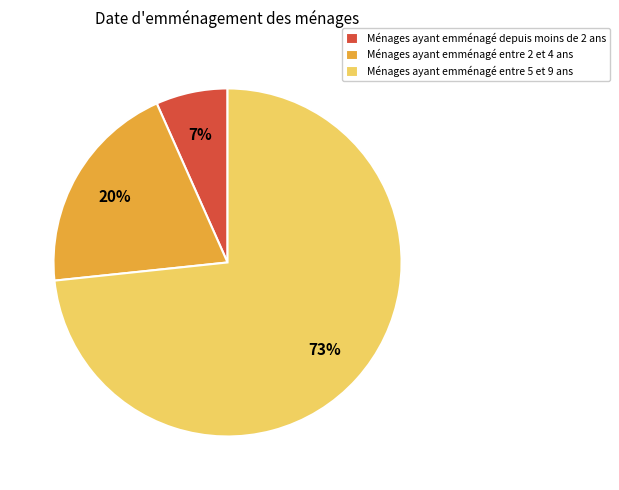

The Ménages ayant emménagé entre 2 et 4 ans slice represents 31% of the pie. True or false?

False